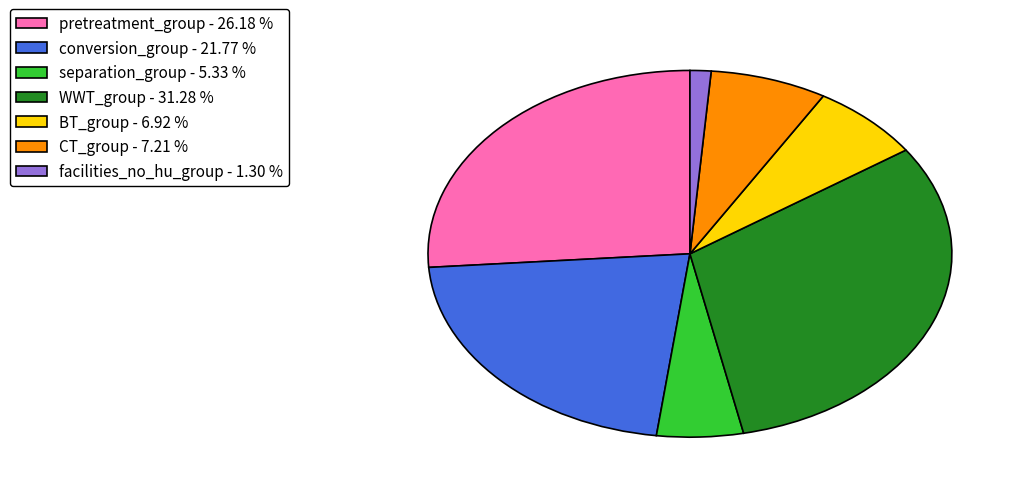

Between conversion_group - 21.77 % and pretreatment_group - 26.18 %, which is larger?

pretreatment_group - 26.18 %